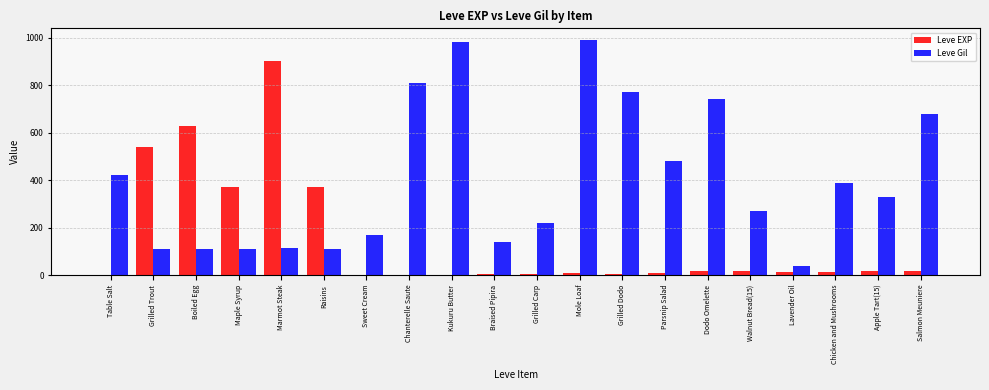

True or false: Leve Gil has a value of 112 at Grilled Trout.

True